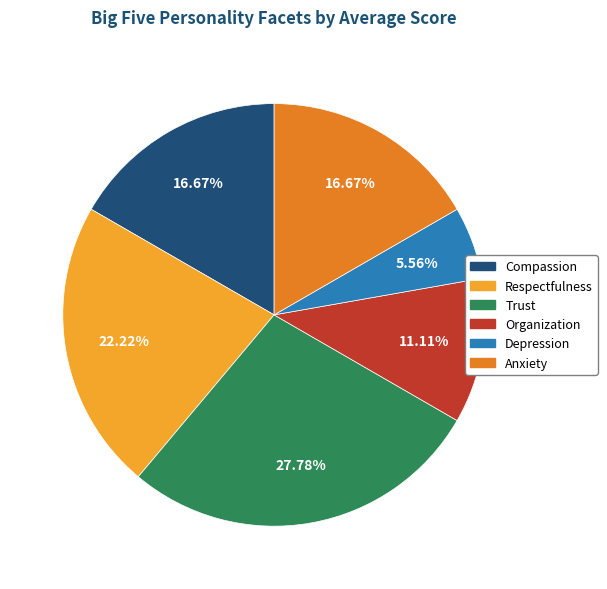

Is there a majority slice in this chart?

No